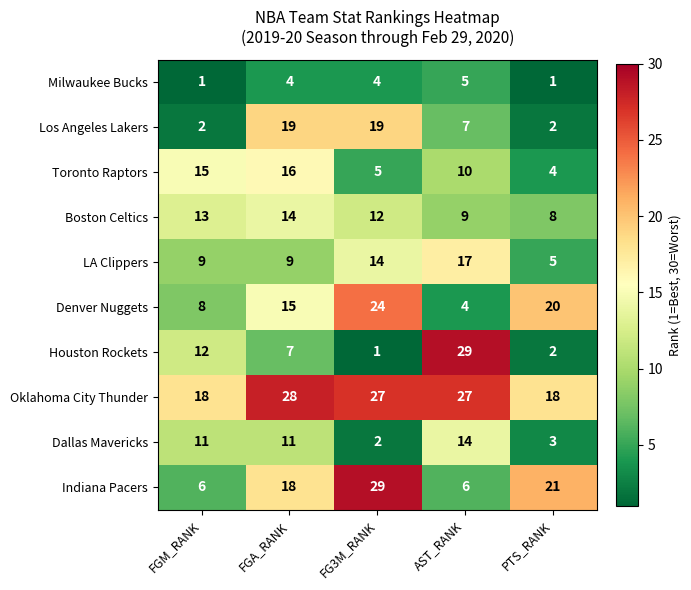

What value does the Indiana Pacers series have at FGA_RANK?

18